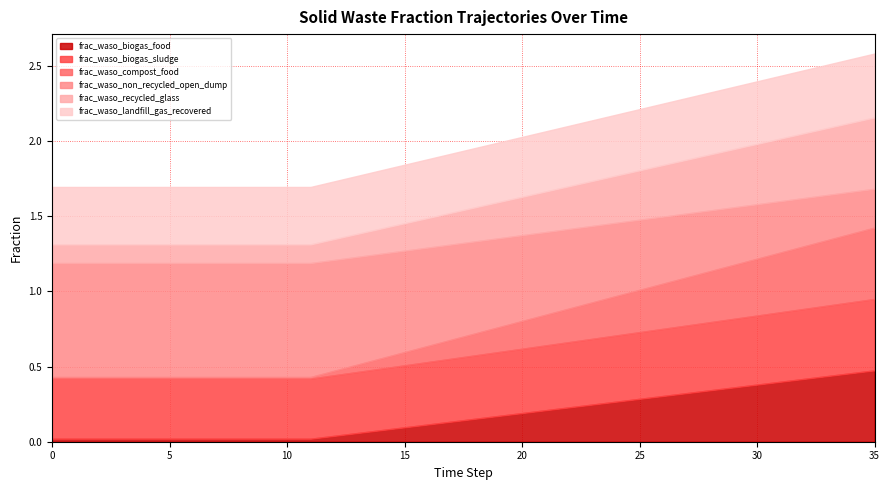

Does the chart have visible grid lines?

Yes